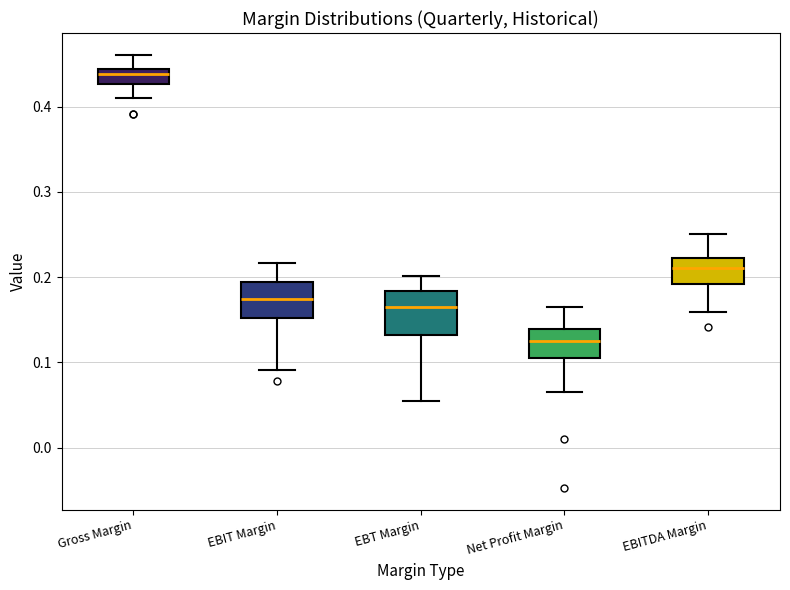

Reading left to right, read every box against the y-axis: the position of its median line, the range the box covers, and the ends of its whiskers. The values are not printed on the chart, so give them approximately, as read against the axis.

Gross Margin: median 0.44 (just below the box's upper edge), box 0.43 to 0.44, whiskers 0.41 to 0.46
EBIT Margin: median 0.17, box 0.15 to 0.19, whiskers 0.09 to 0.22
EBT Margin: median 0.16, box 0.13 to 0.18, whiskers 0.05 to 0.20
Net Profit Margin: median 0.13, box 0.11 to 0.14, whiskers 0.07 to 0.17
EBITDA Margin: median 0.21, box 0.19 to 0.22, whiskers 0.16 to 0.25